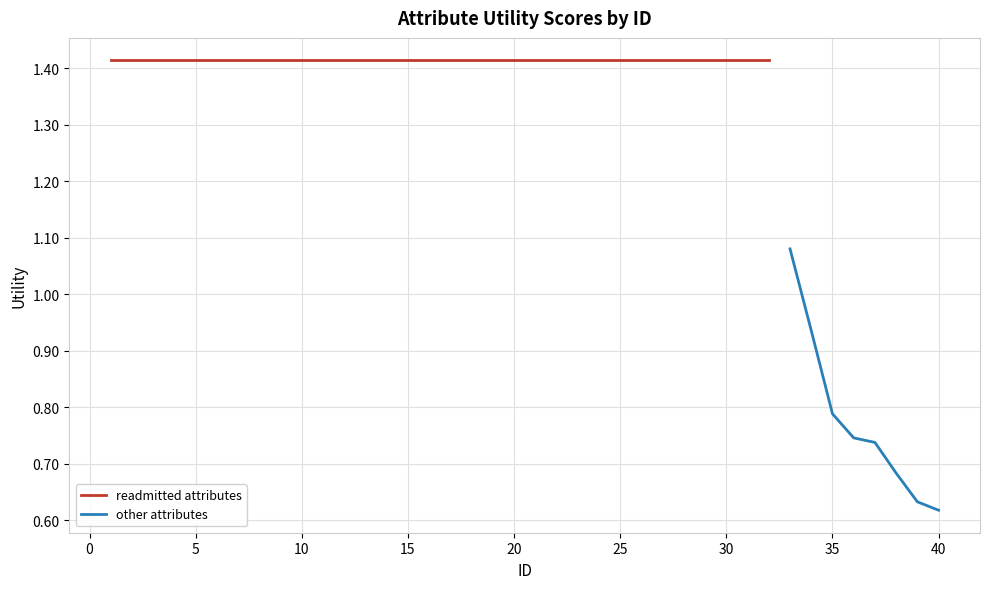

The chart shows a value of 1.9 at 17. True or false?

False